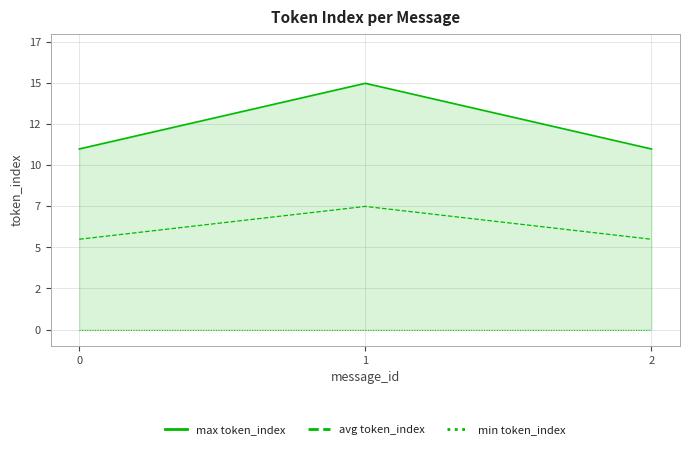

True or false: avg token_index has a value of 9.6 at 2.

False